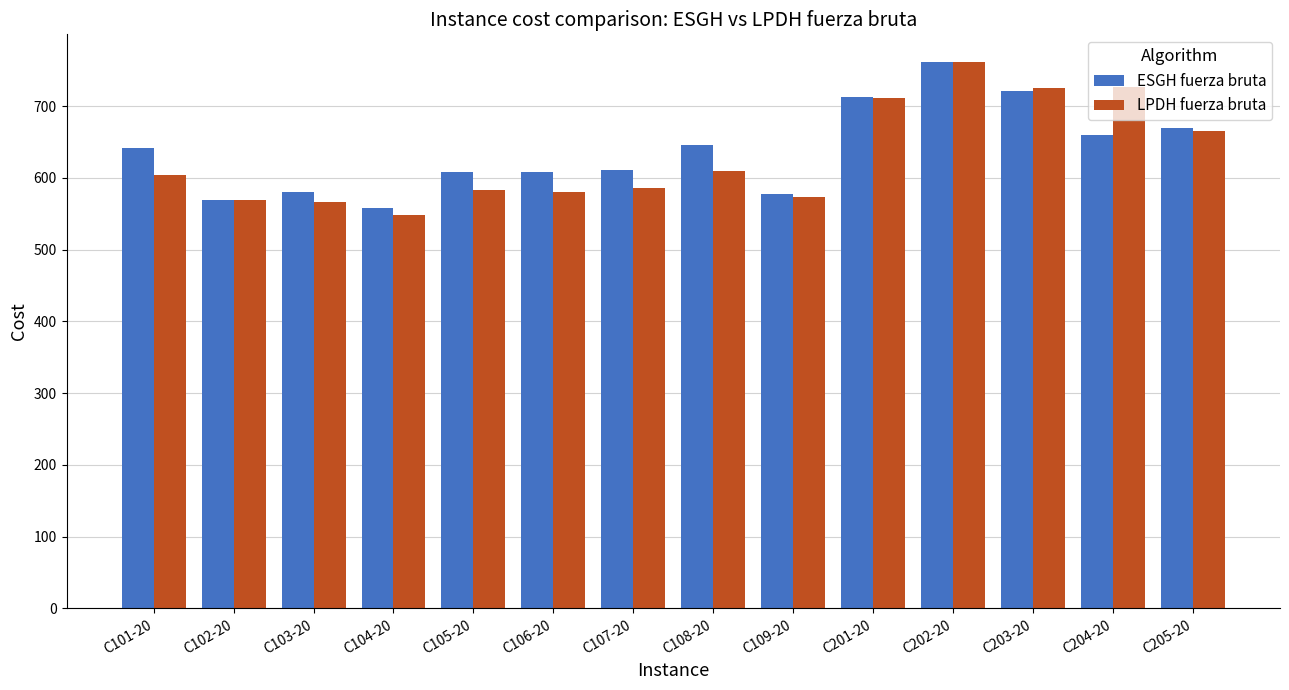

How many data points in LPDH fuerza bruta are above 604?

7